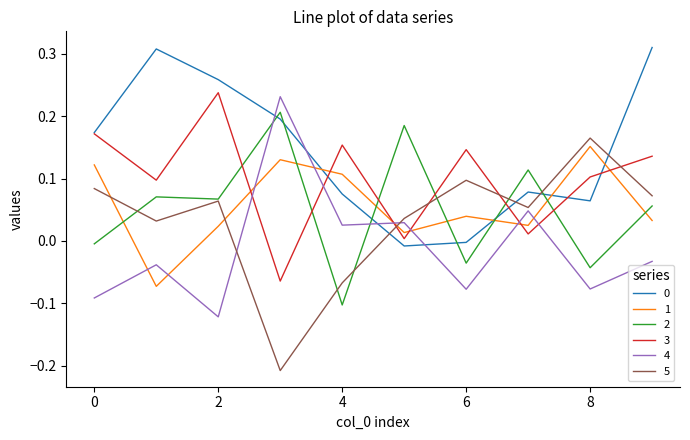

How many lines are shown in the chart?

6